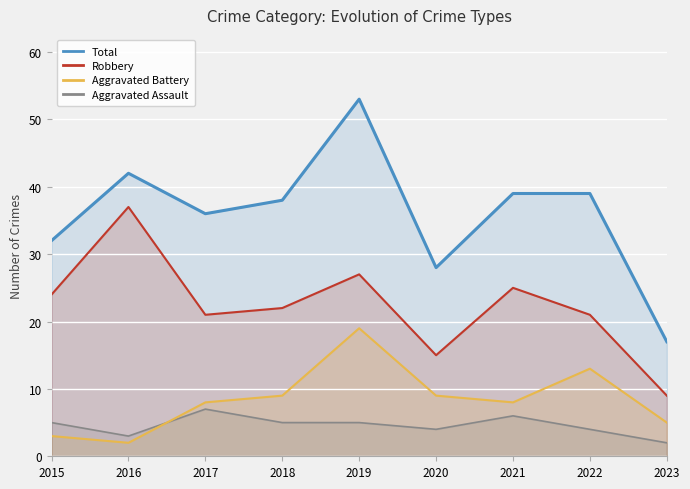

What is the value of the Aggravated Battery point at the 3rd from the left?

8